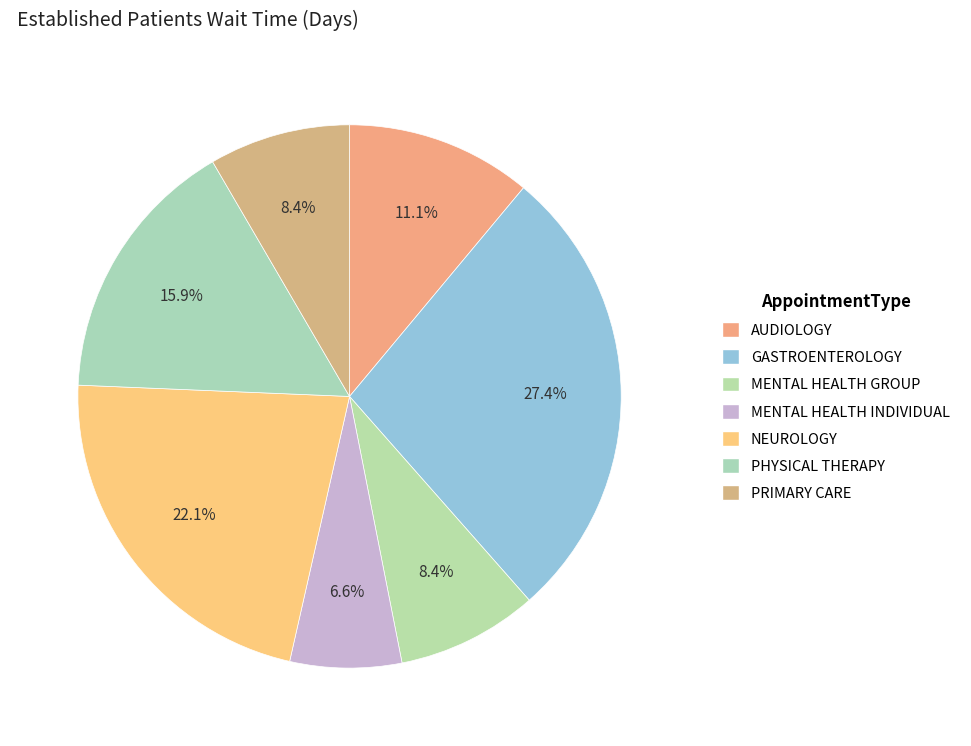

Combined, what portion of the pie is MENTAL HEALTH GROUP and NEUROLOGY?

30.5%